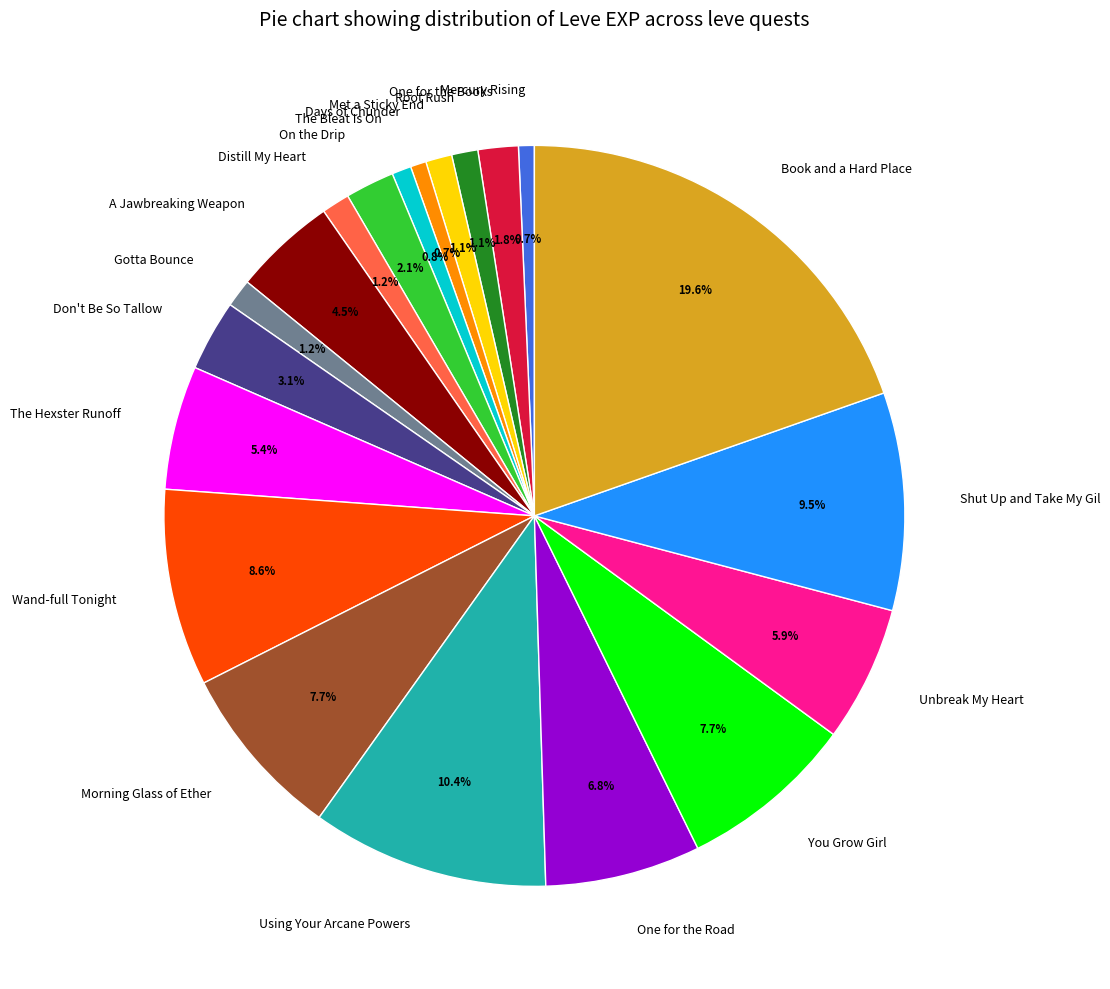

What percentage is the Mercury Rising slice, to the nearest percent?

1%